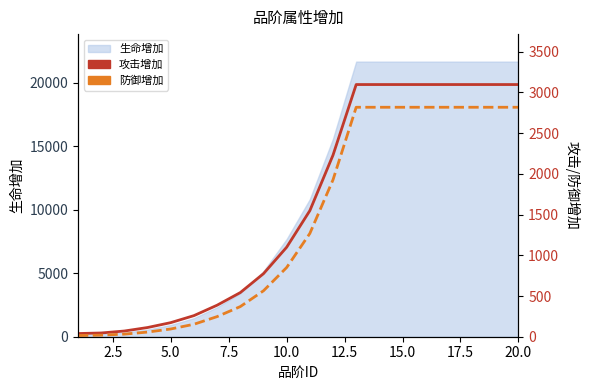

True or false: 防御增加 and 攻击增加 intersect in this chart.

False